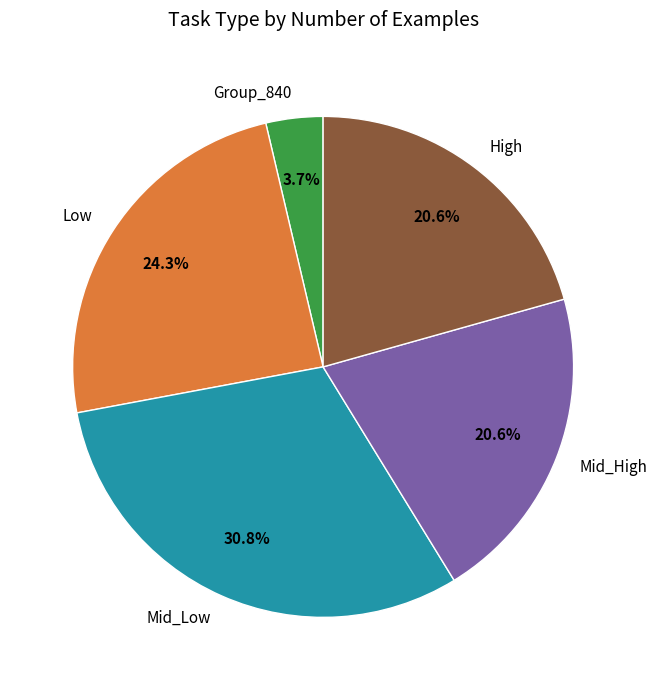

To the nearest percent, what is the difference between the largest and smallest slice percentages?

27%